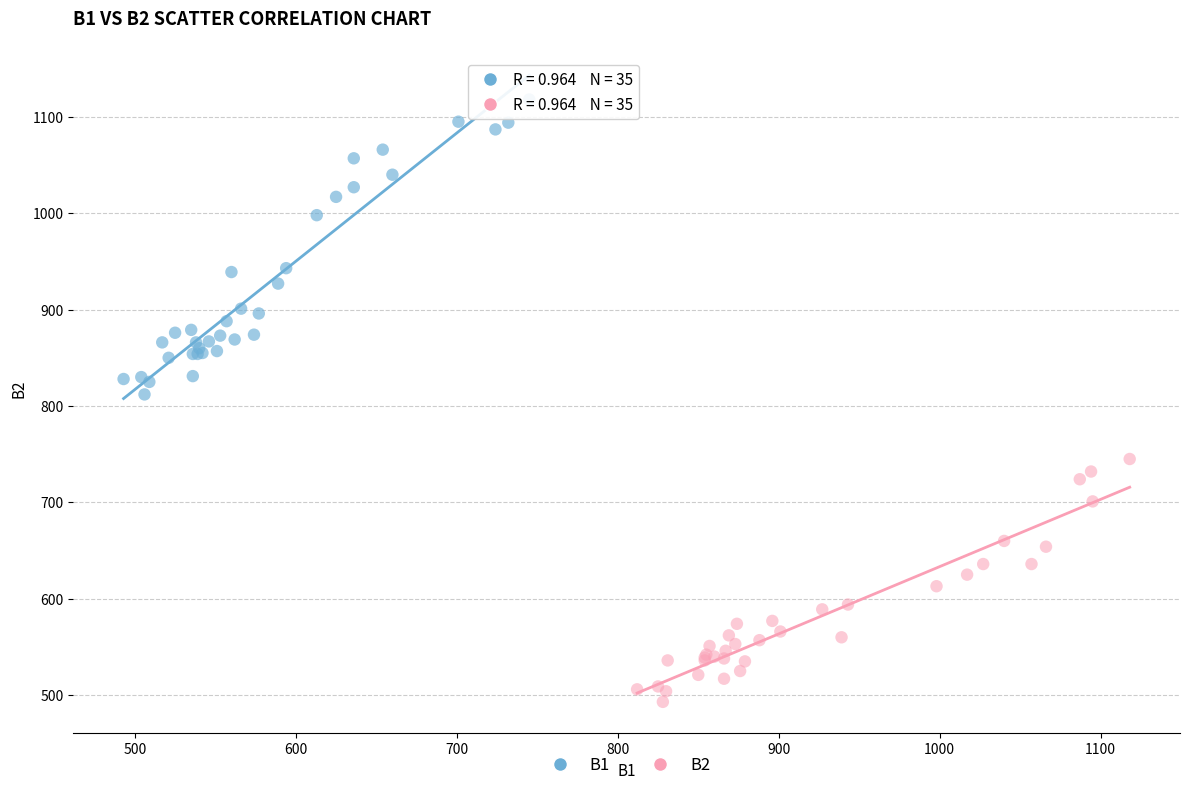

Which series reaches the minimum Y coordinate?

B2